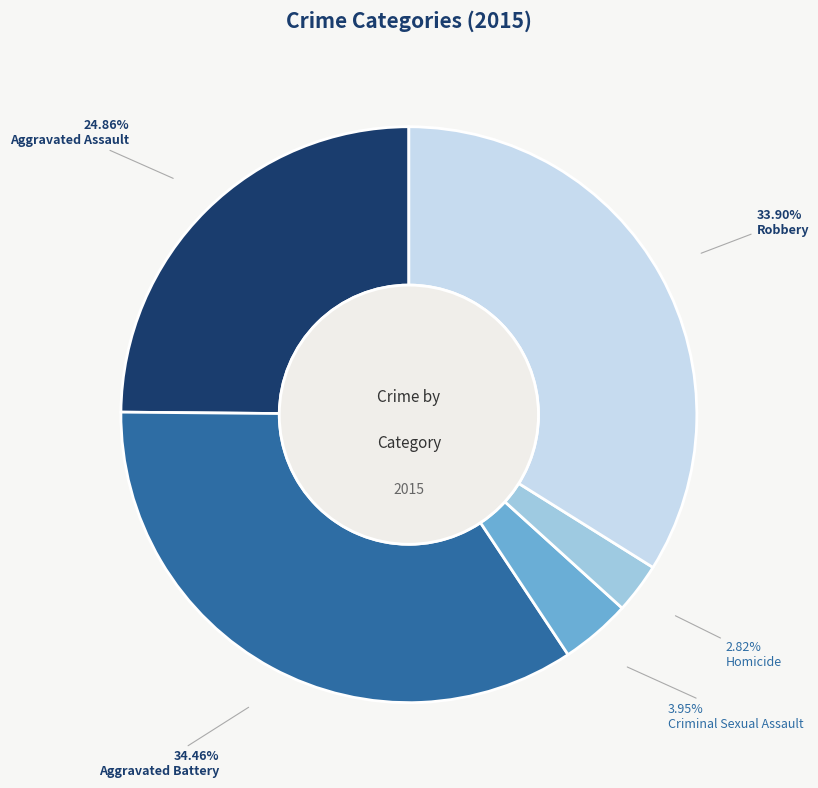

Rank the categories by value from lowest to highest.

Homicide, Criminal Sexual Assault, Aggravated Assault, Robbery, Aggravated Battery